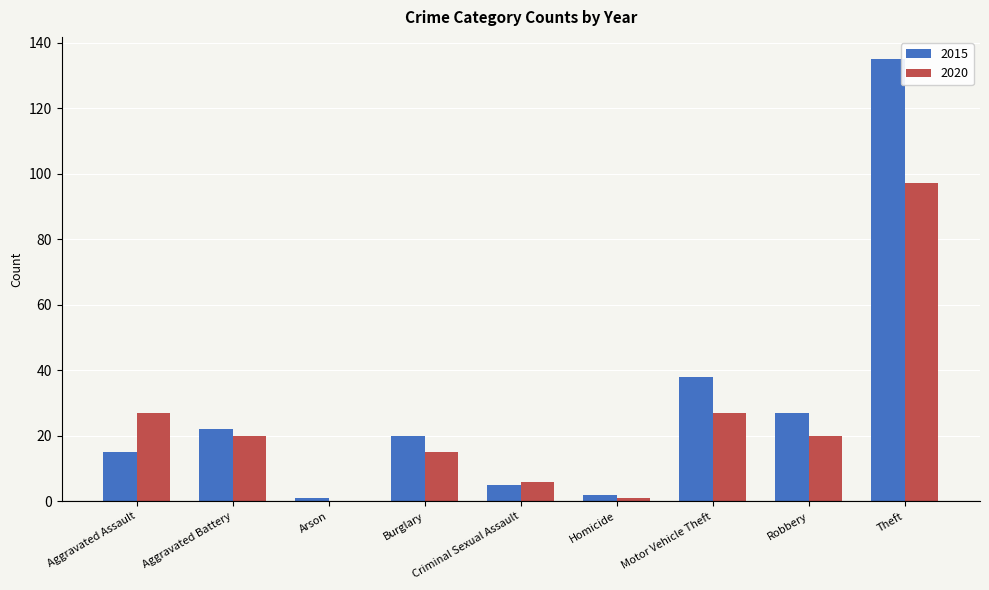

Reading right to left, what are all the values shown in this chart?

2015: 135	27	38	2	5	20	1	22	15
2020: 97	20	27	1	6	15	0	20	27